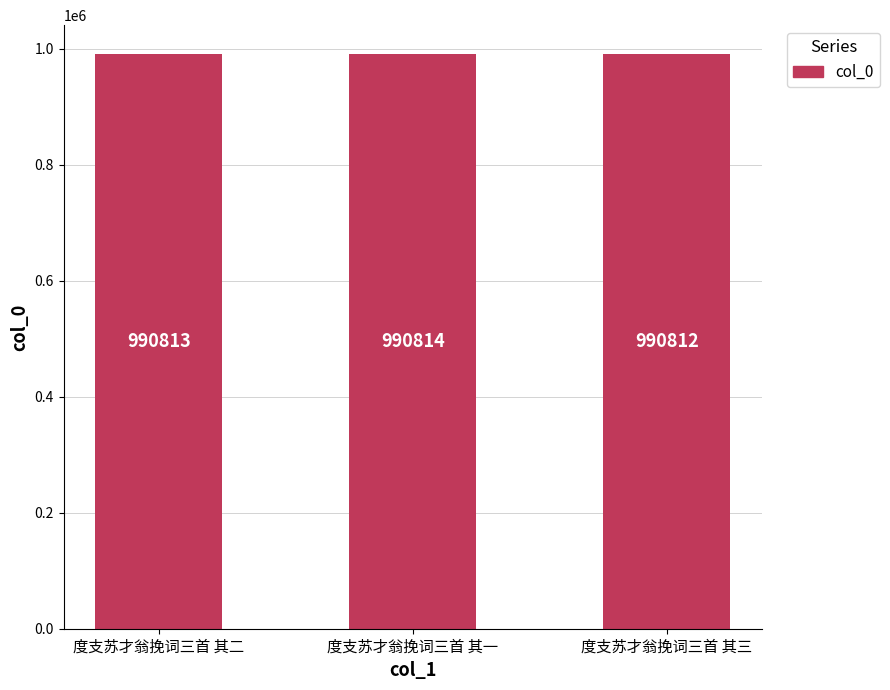

Reading right to left, what are all the values shown in this chart?

度支苏才翁挽词三首 其三=990812	度支苏才翁挽词三首 其一=990814	度支苏才翁挽词三首 其二=990813